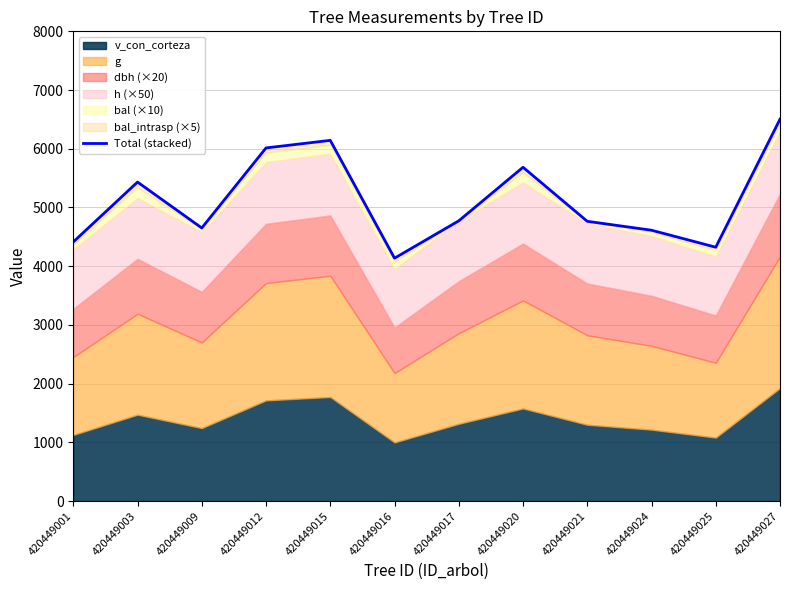

What is the value of the 3rd point from the left?

4651.0